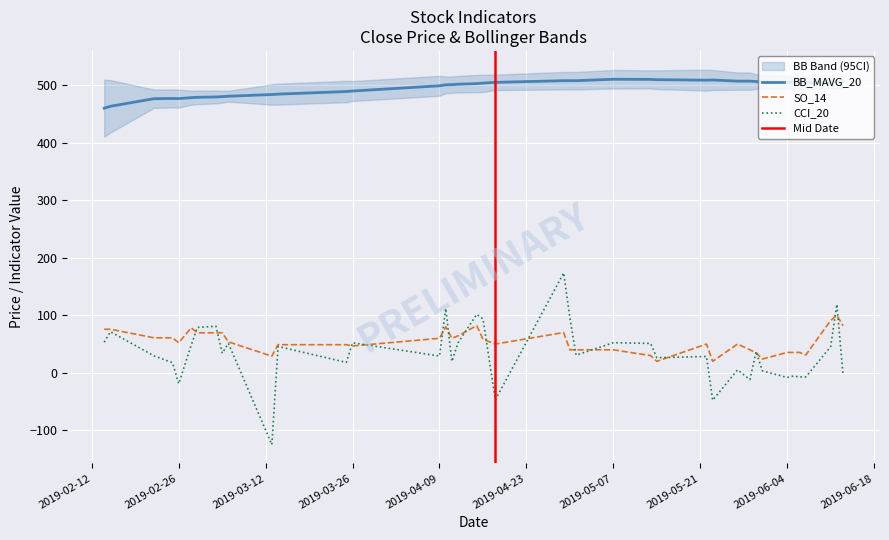

What is the difference between the maximum and minimum values in the CCI_20 series?

298.3